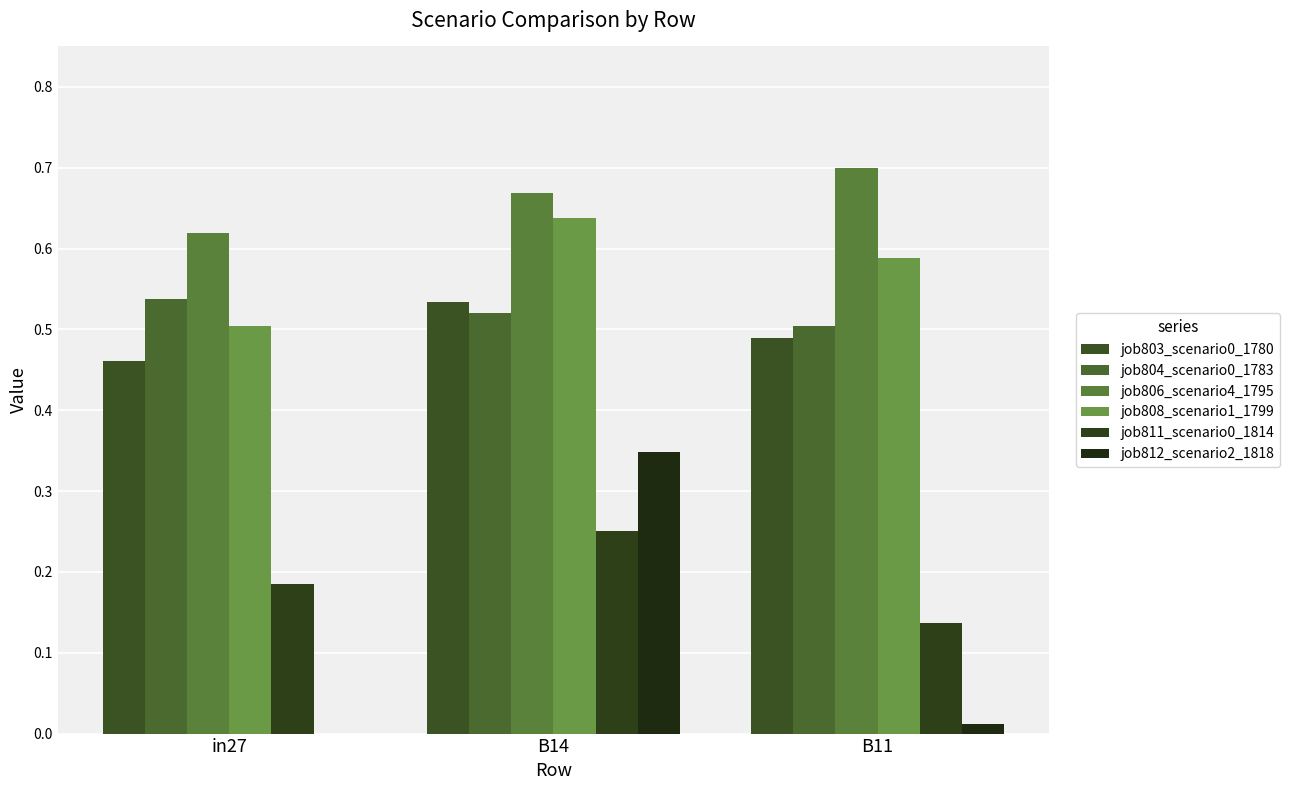

Reading right to left, extract all data points from this chart.

job803_scenario0_1780: 0.5	0.5	0.5
job804_scenario0_1783: 0.5	0.5	0.5
job806_scenario4_1795: 0.7	0.7	0.6
job808_scenario1_1799: 0.6	0.6	0.5
job811_scenario0_1814: 0.1	0.3	0.2
job812_scenario2_1818: 0.0	0.3	0.0